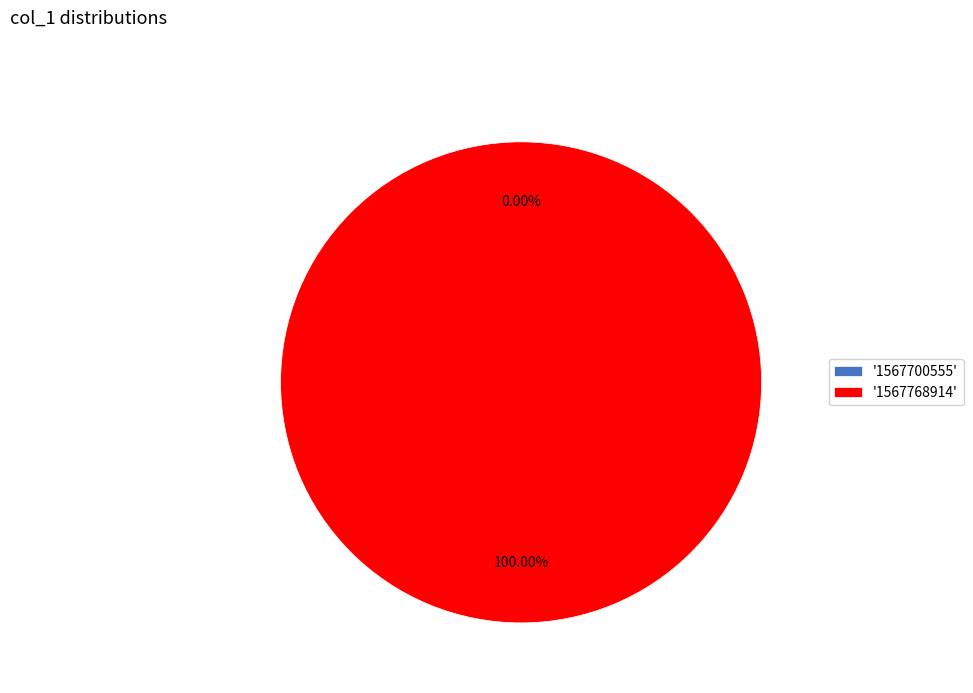

Rank the categories by value from highest to lowest.

1567768914, 1567700555